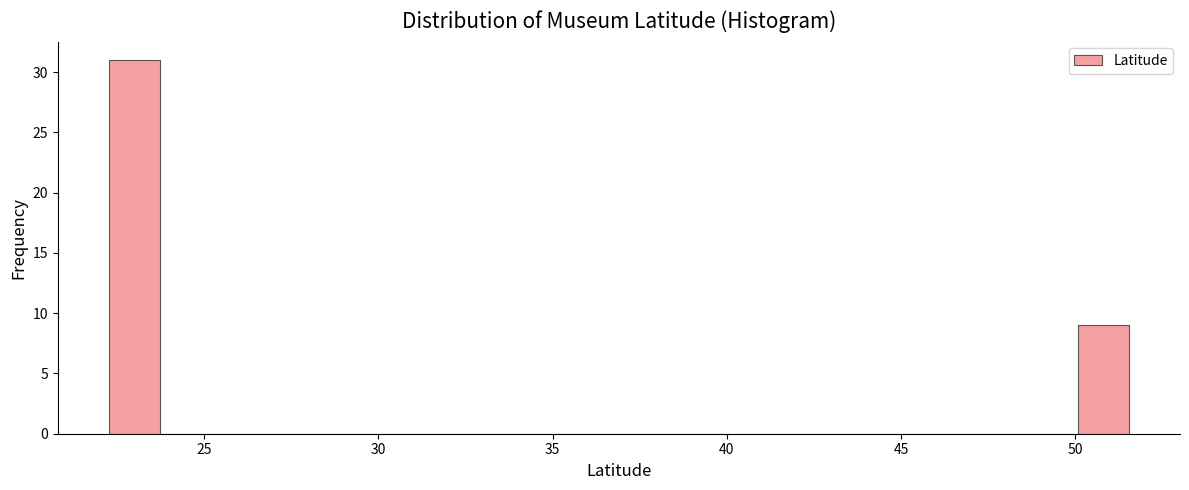

Read against the x-axis, roughly where is the centre of the tallest bar?

23.0